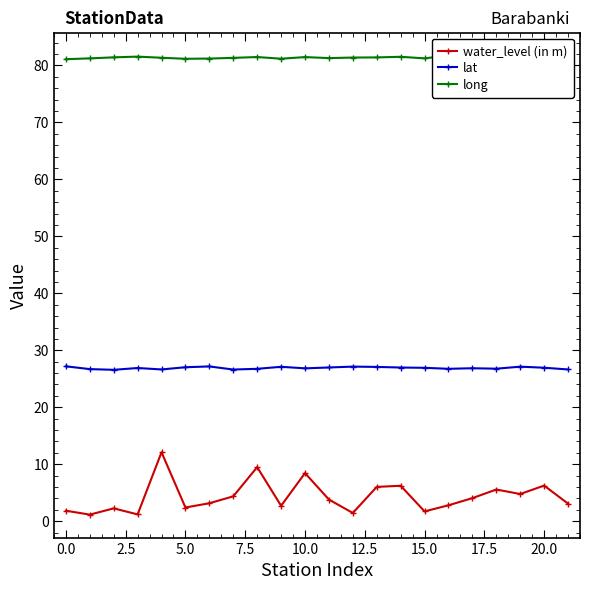

Is it true that water_level (in m) equals 2.4 at 5.0?

True